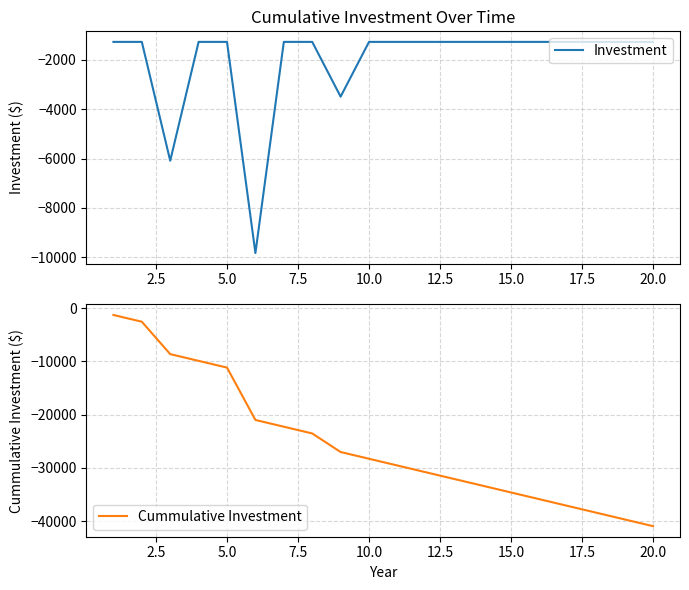

Reading left to right, transcribe all the data shown in this chart.

Investment: -1266.4	-1266.4	-6090.0	-1266.4	-1266.4	-9839.0	-1266.4	-1266.4	-3489.0	-1266.4	-1266.4	-1266.4	-1266.4	-1266.4	-1266.4	-1266.4	-1266.4	-1266.4	-1266.4	-1266.4
Cummulative Investment: -1266.4	-2532.8	-8622.8	-9889.2	-11155.6	-20994.6	-22261.0	-23527.5	-27016.5	-28282.9	-29549.3	-30815.7	-32082.1	-33348.5	-34614.9	-35881.3	-37147.7	-38414.2	-39680.6	-40947.0